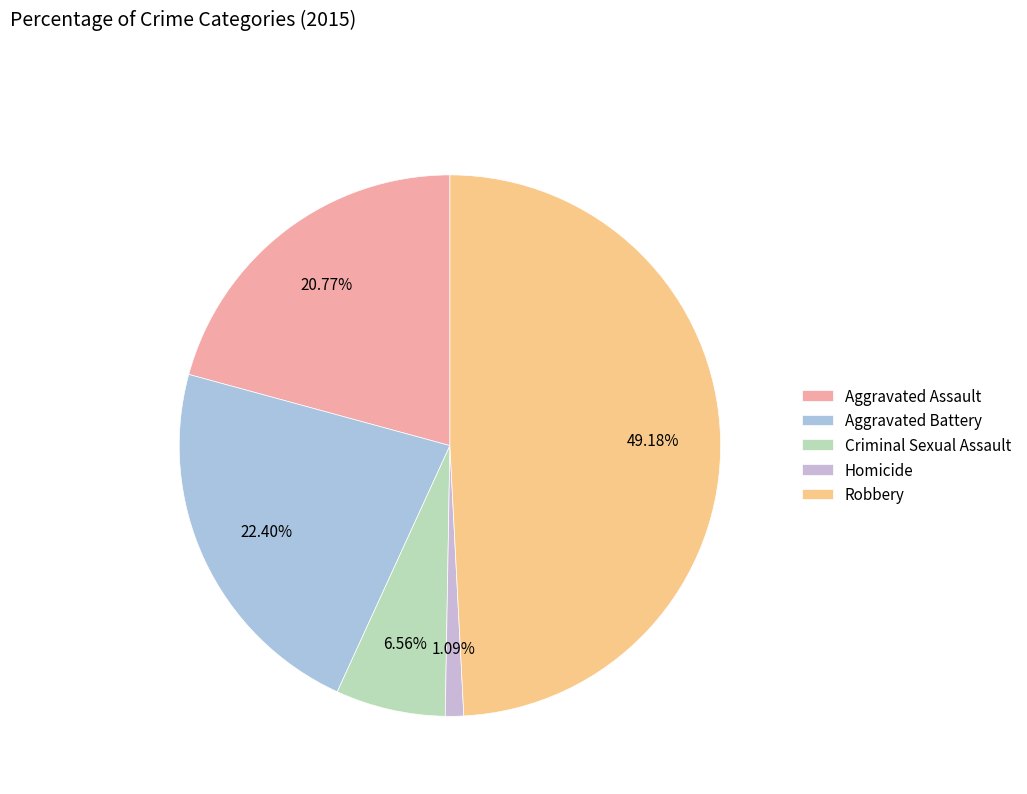

Count the number of slices in the pie.

5